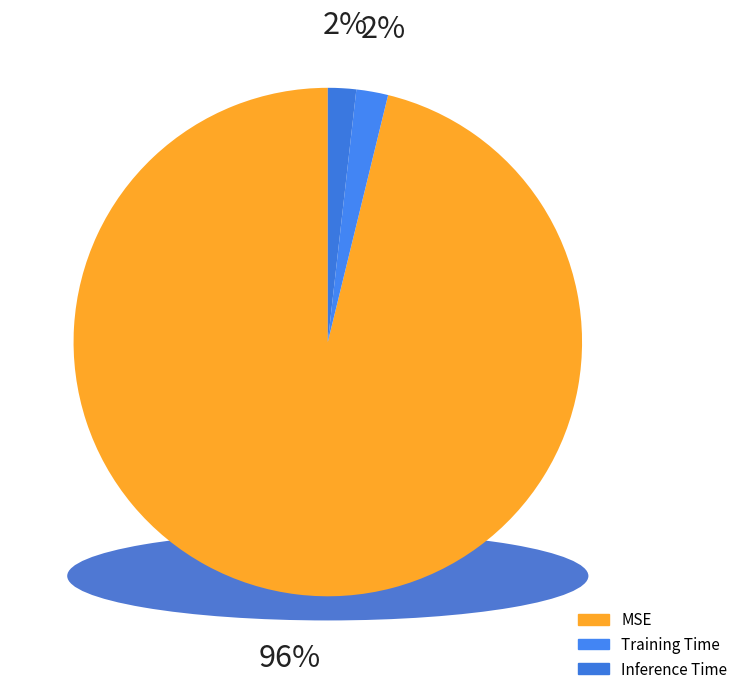

To the nearest percent, what is the difference between the largest and smallest slice percentages?

94%